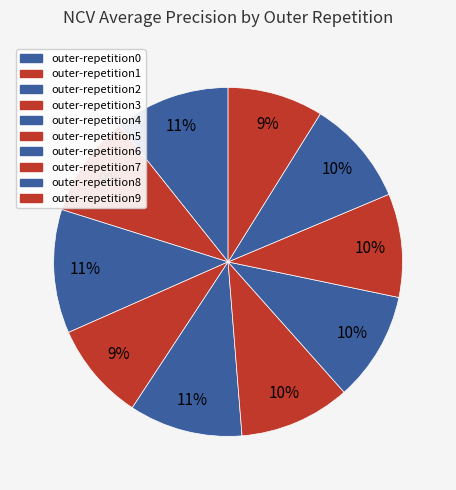

What is the largest slice in the pie chart?

outer-repetition2